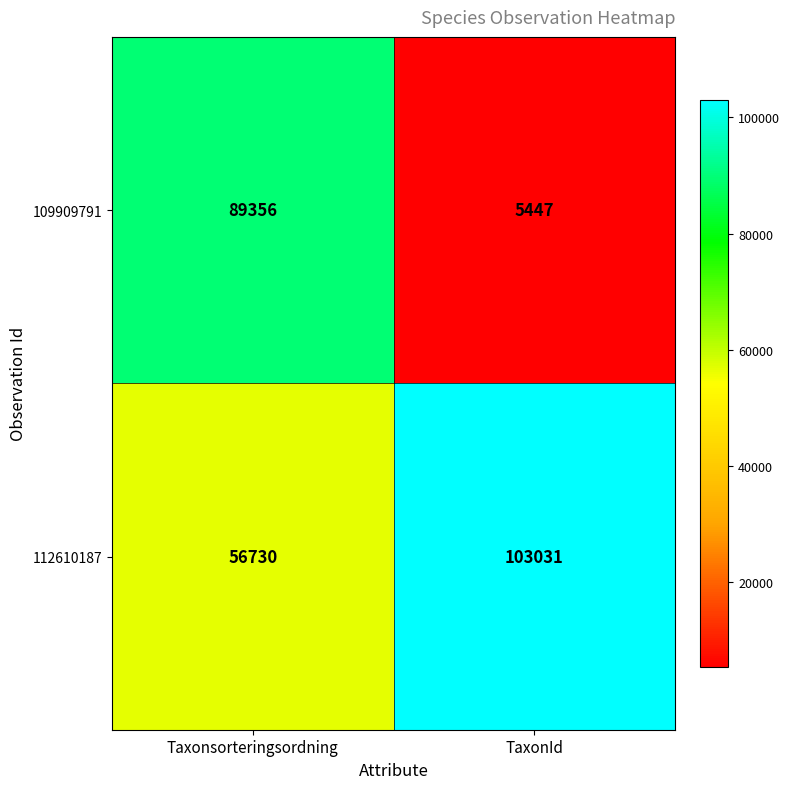

What is the spread (max minus min) of values at TaxonId?

97584